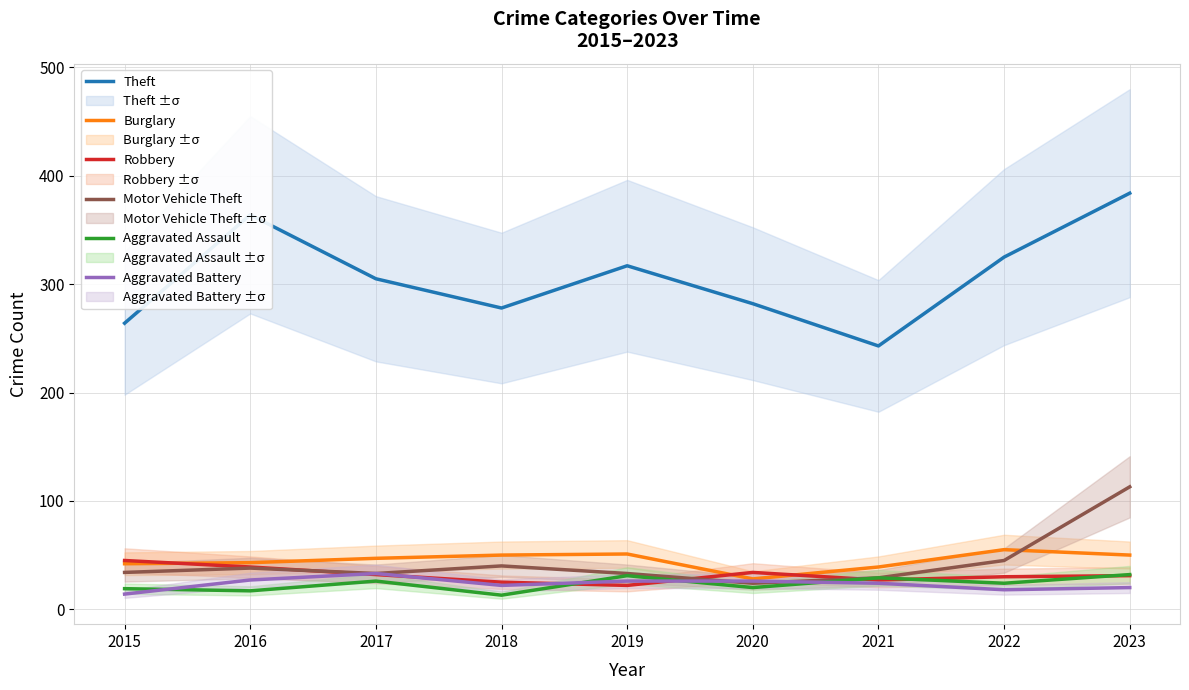

Does the chart have visible grid lines?

Yes